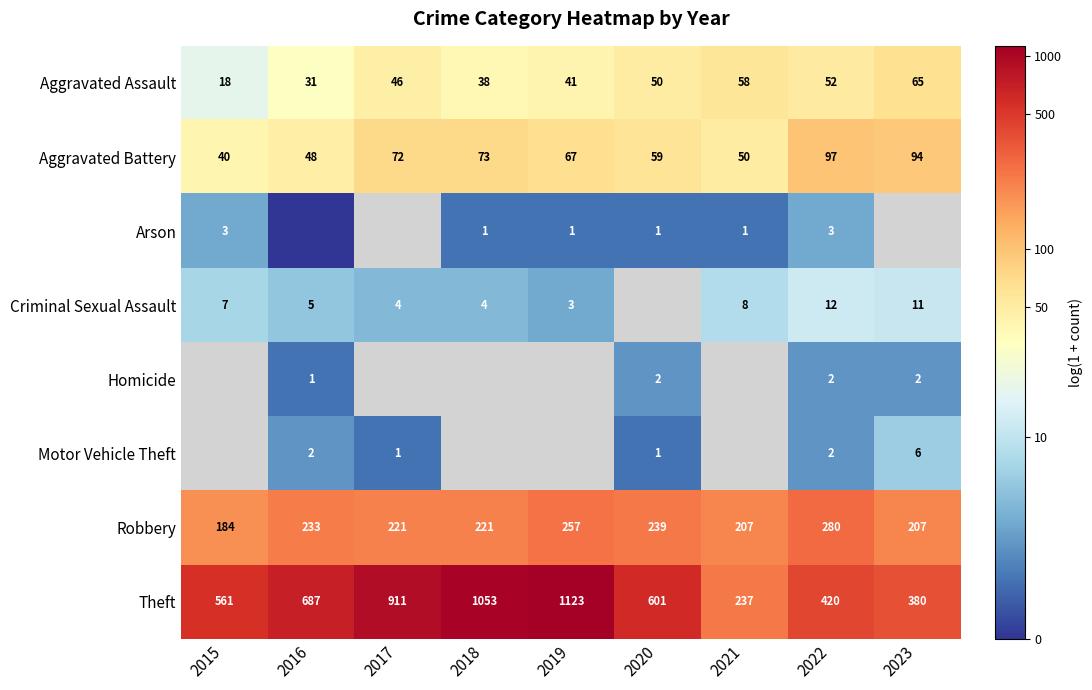

Is the value of Theft at 2023 greater than the value of Criminal Sexual Assault at 2022?

Yes